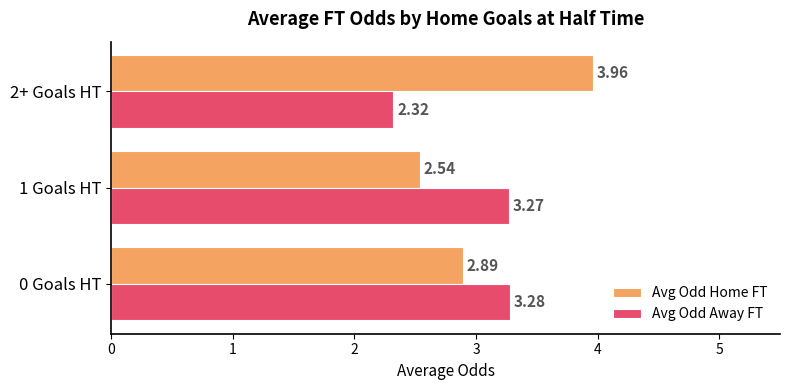

Between 1 Goals HT and 2+ Goals HT, which series saw the biggest shift?

Avg Odd Home FT